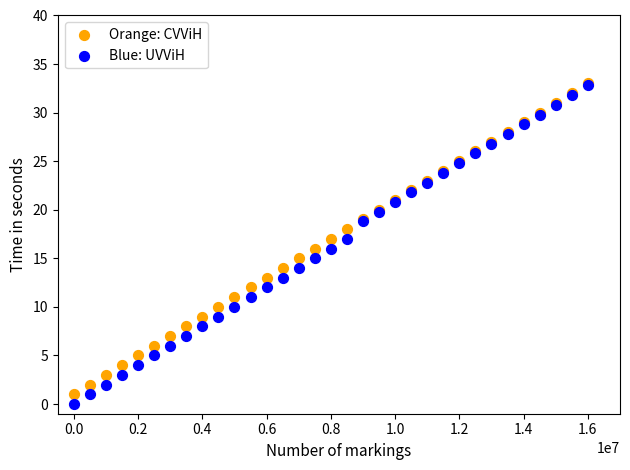

What are all the series names shown in the legend?

Orange: CVViH, Blue: UVViH